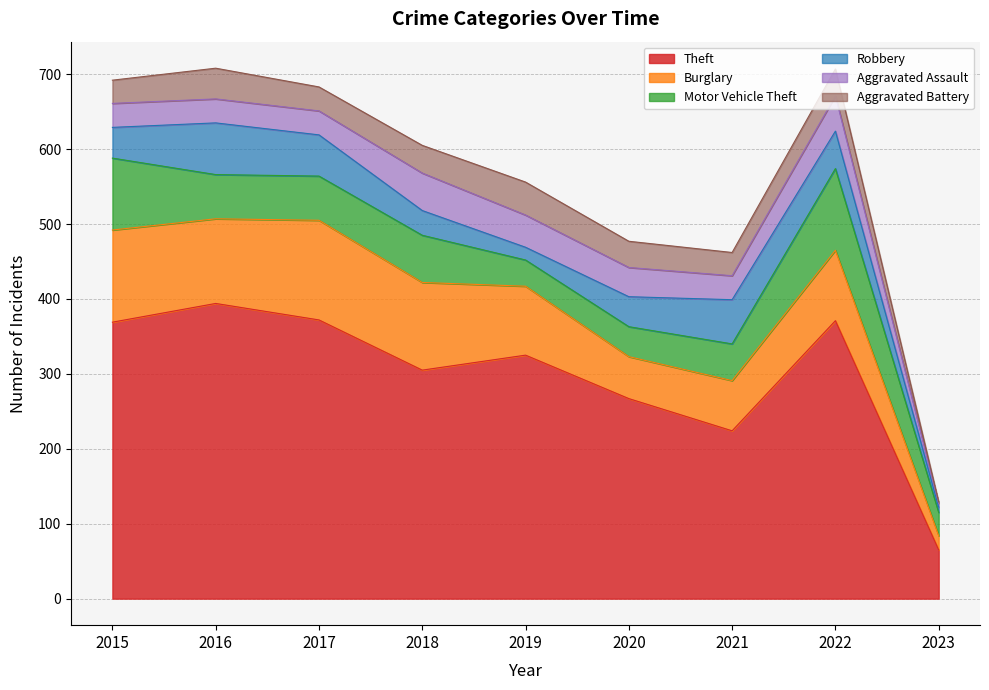

Which category has the highest value across all series?

2016